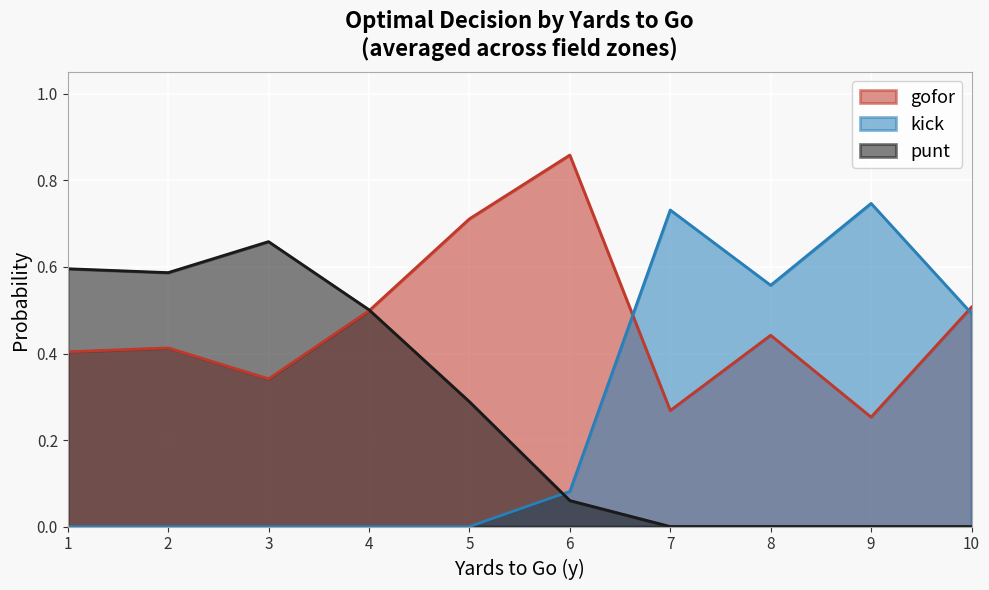

Which series has the largest total across all categories?

gofor